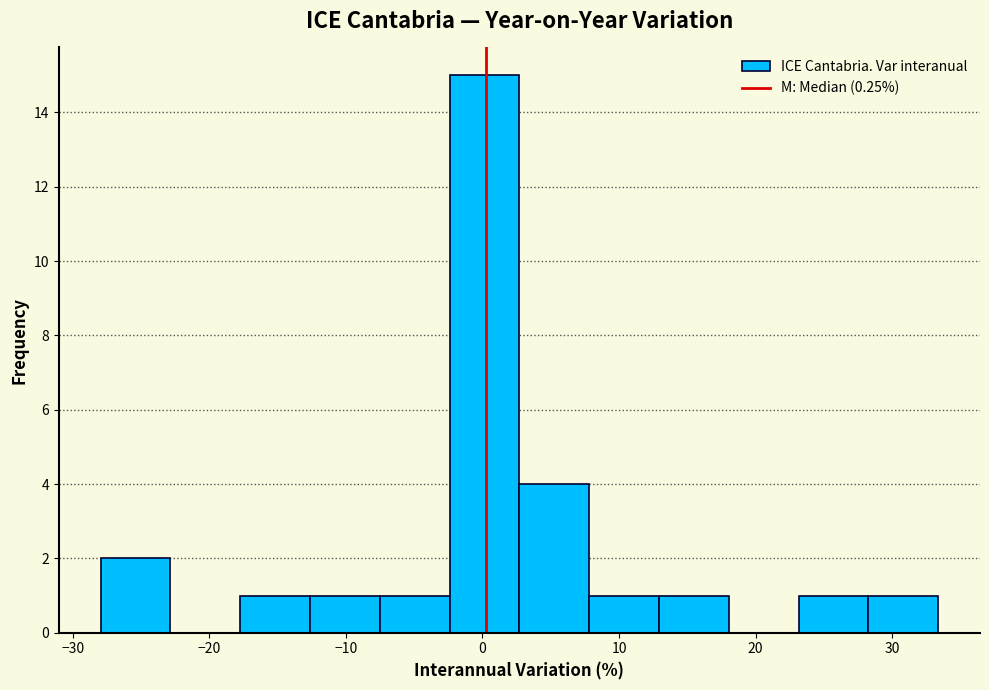

Reading left to right, transcribe this chart: for each bar, give the range it covers on the x-axis and its height. Neither the bar edges nor the heights are printed on the chart, so give them approximately, as read against the axes.

-28 to -23: 2
-23 to -18: 0
-18 to -13: 1
-13 to -8: 1
-8 to -2: 1
-2 to 3: 15
3 to 8: 4
8 to 13: 1
13 to 18: 1
18 to 23: 0
23 to 28: 1
28 to 33: 1